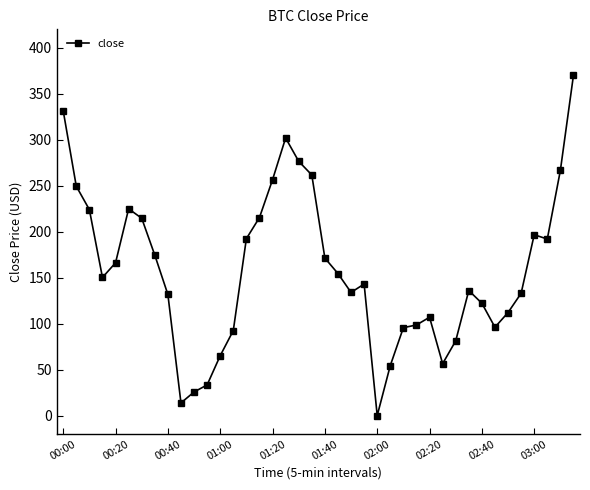

What is the value of the 1st point from the left?

331.7